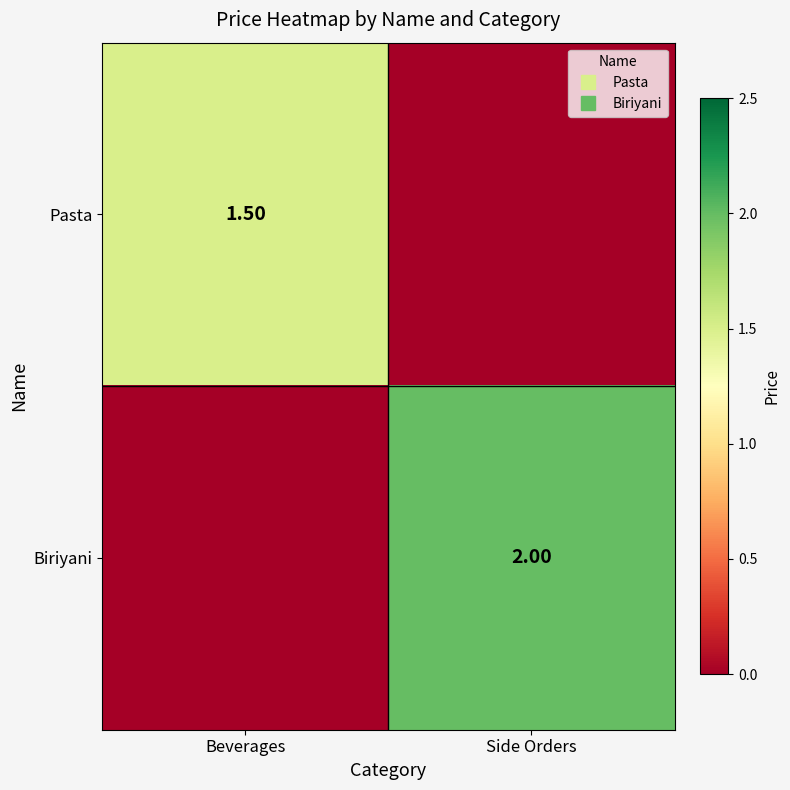

At which category is the sum across all series the highest?

Side Orders